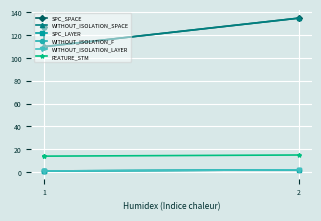

What is the difference between the maximum and minimum values in the WITHOUT_ISOLATION_F series?

1